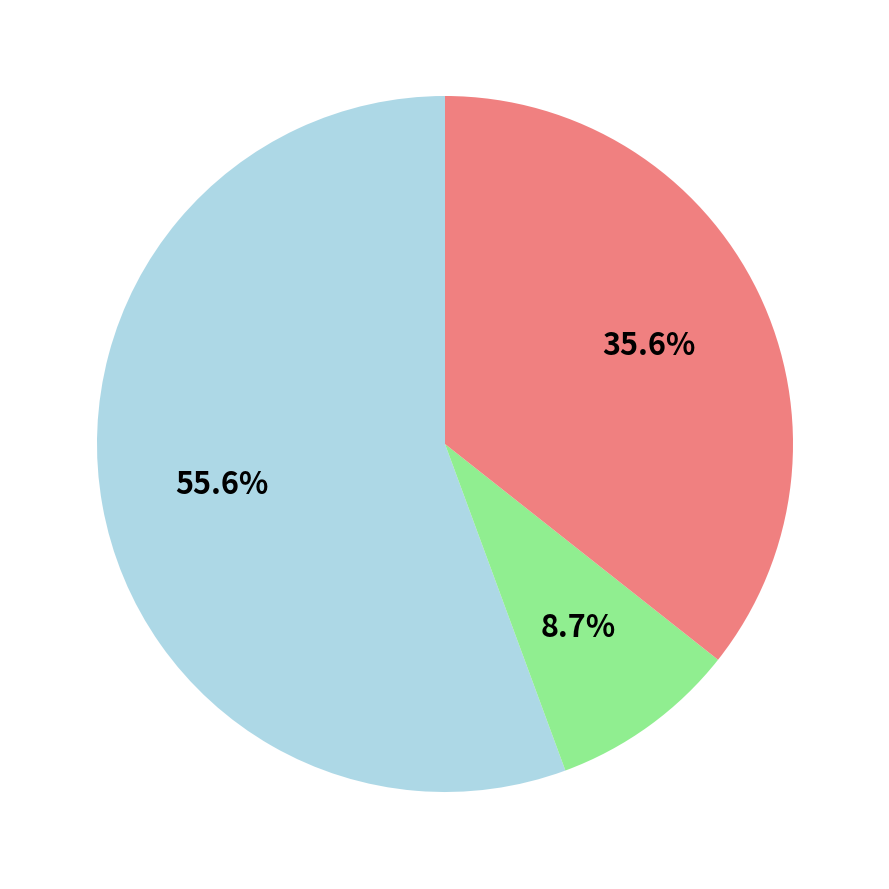

Is there a majority slice in this chart?

Yes